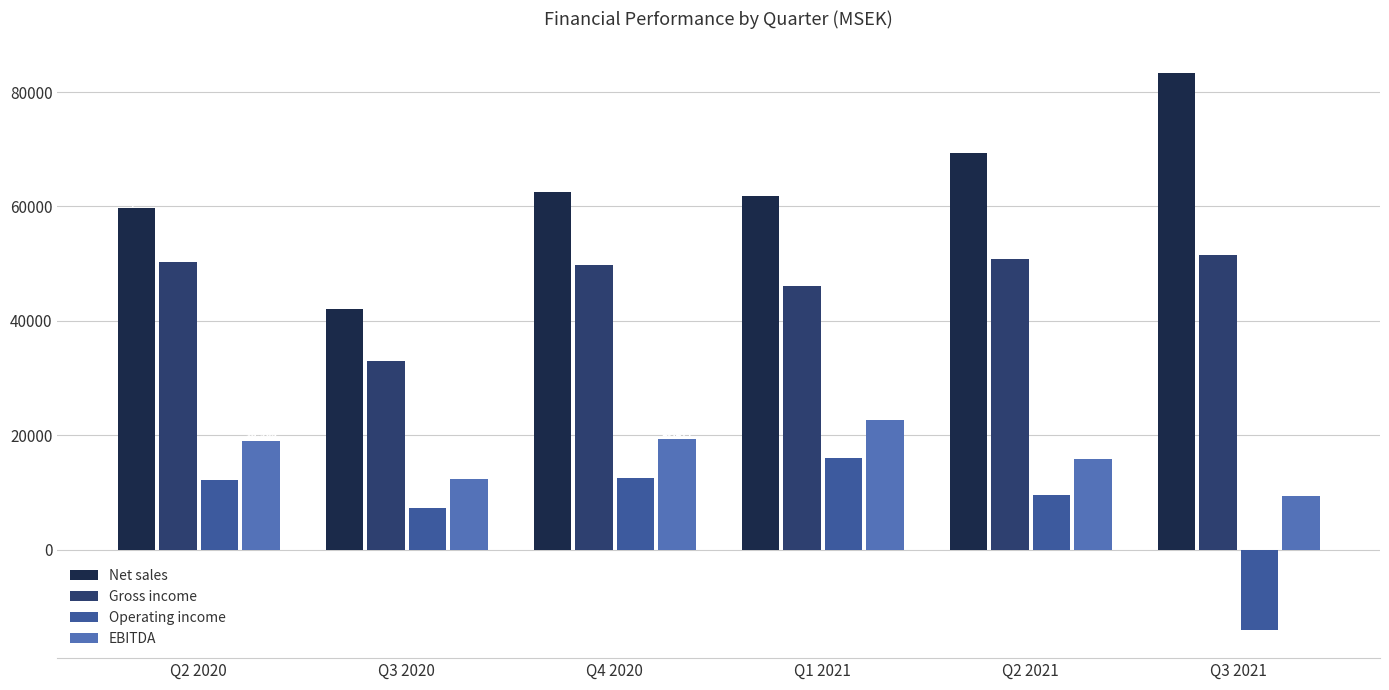

Is the value of Operating income at Q2 2020 greater than the value of EBITDA at Q2 2021?

No